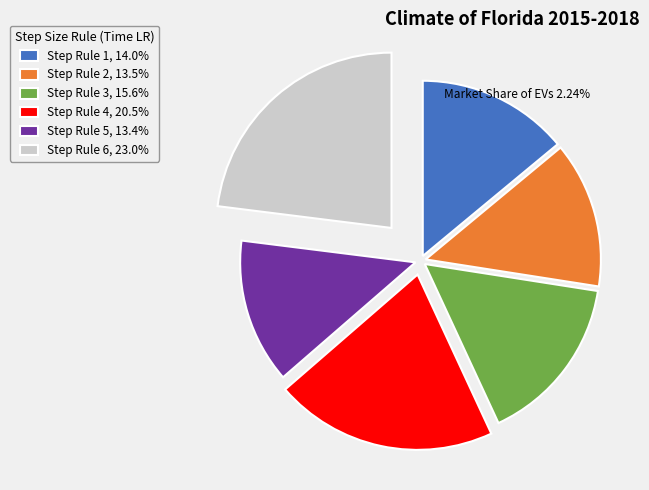

Count the number of slices in the pie.

6